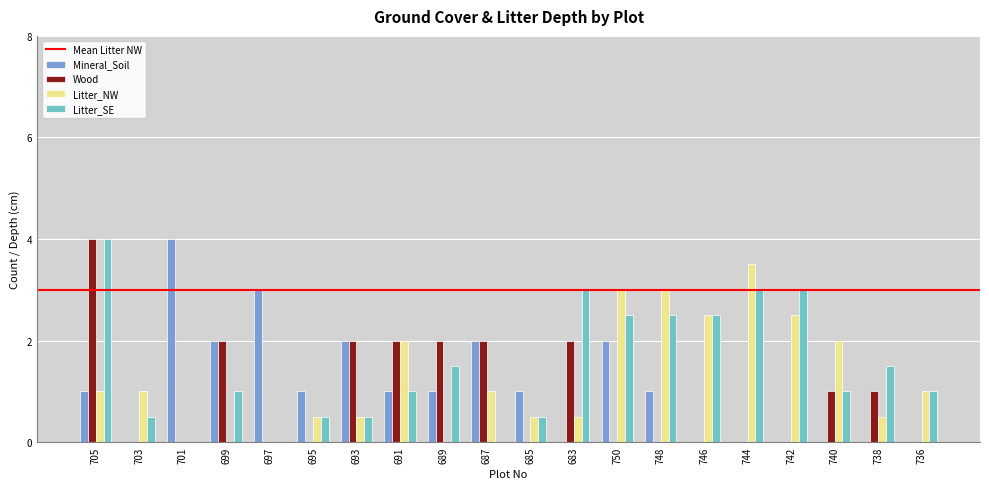

What is the maximum value for Litter_NW?

3.5